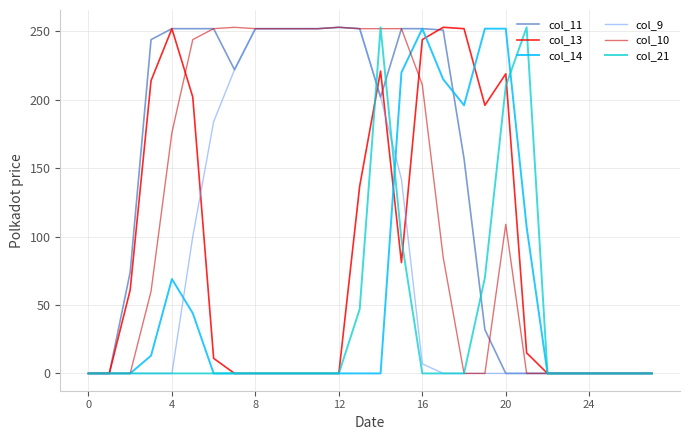

Which series has the largest total across all categories?

col_11